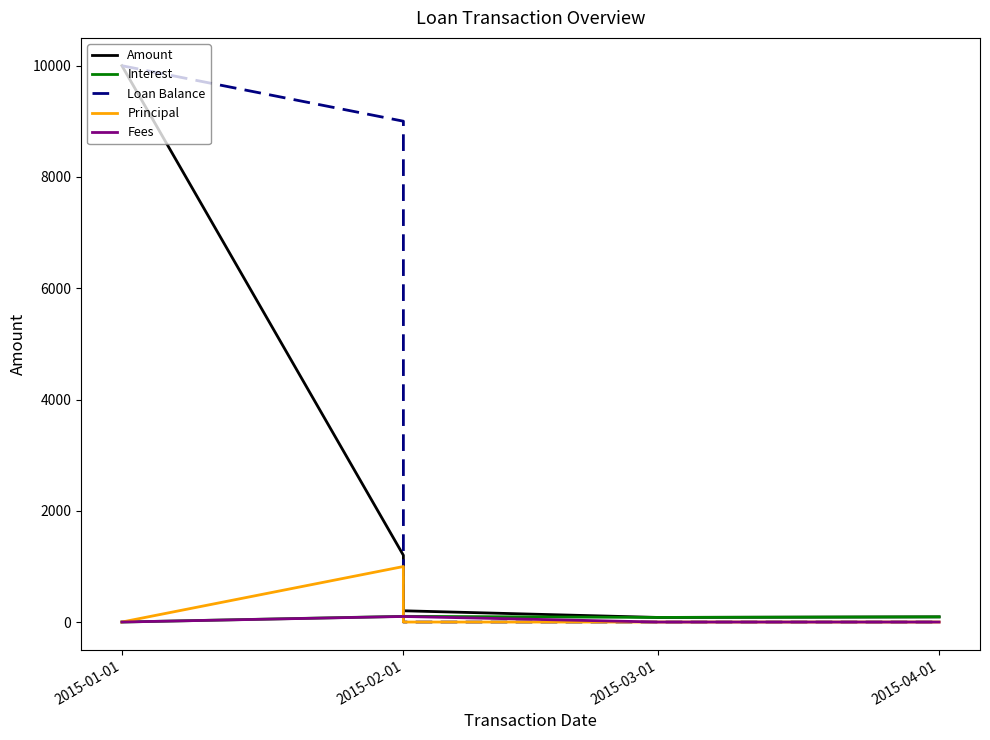

What is the label of the 2nd point from the left?

2015-02-01